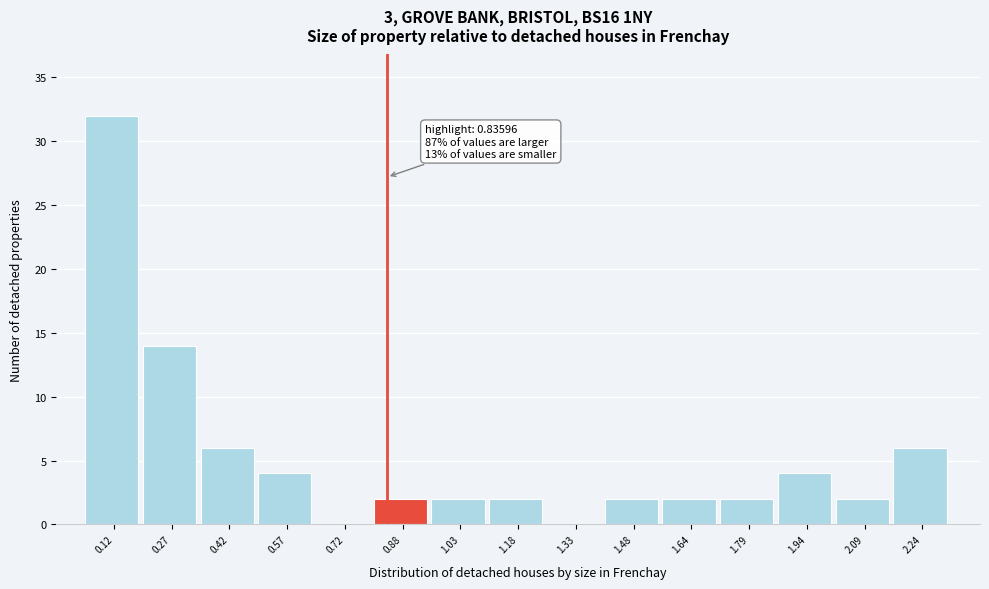

Which range on the x-axis has the tallest bar?

0.04 to 0.20